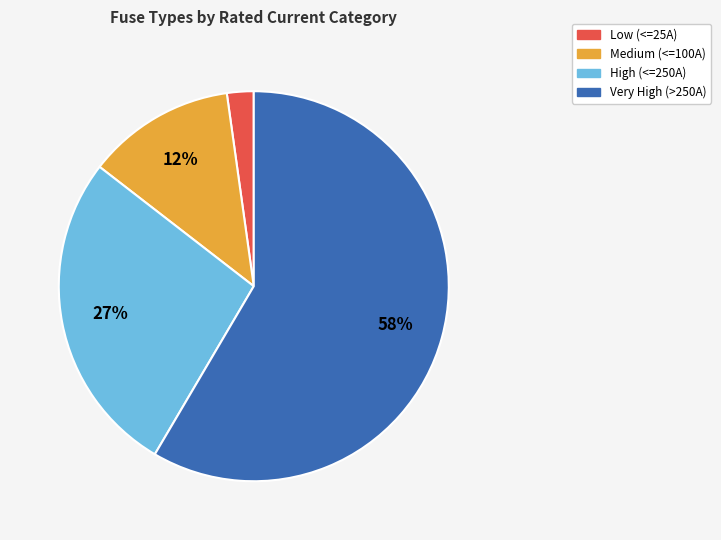

What is the ratio of the value at Very High (>250A) to the value at Medium (<=100A)?

4.8